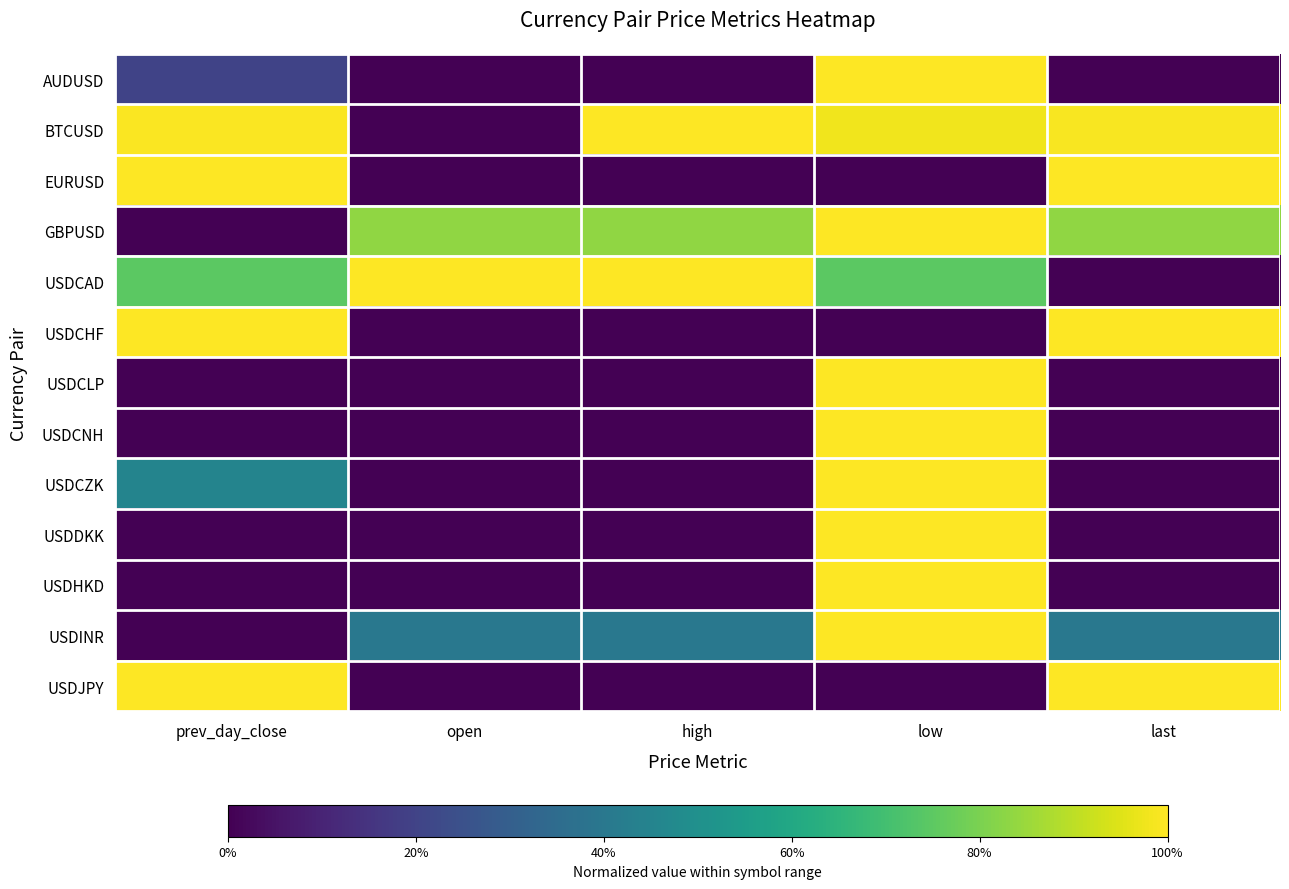

Rank the series at prev_day_close from lowest to highest value.

GBPUSD, USDCLP, USDCNH, USDDKK, USDHKD, USDINR, AUDUSD, USDCZK, USDCAD, BTCUSD, EURUSD, USDCHF, USDJPY